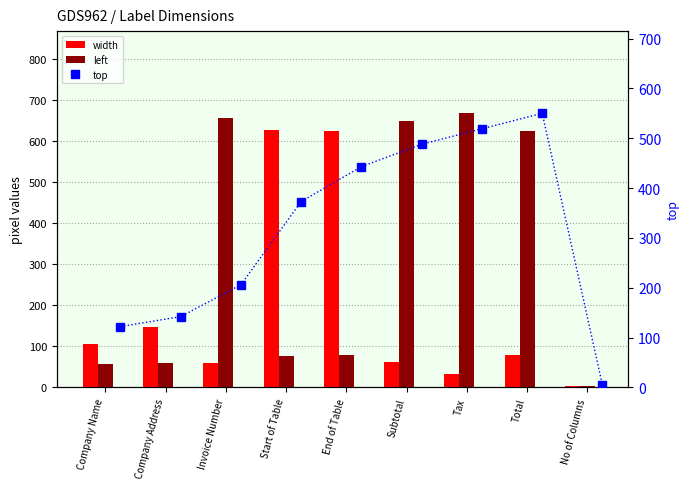

What is the difference between the left values at Company Name and Invoice Number?

600